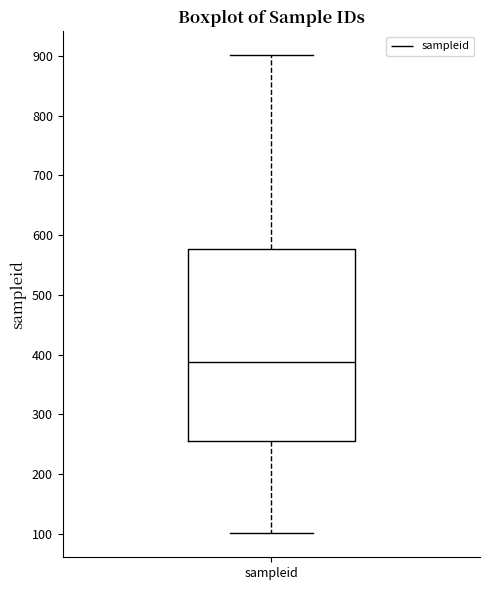

Read this box plot against the y-axis: the position of the median line, the range covered by the box, and the ends of both whiskers. The values are not printed on the chart, so give them approximately, as read against the axis.

median 390, box 260 to 580, whiskers 100 to 900